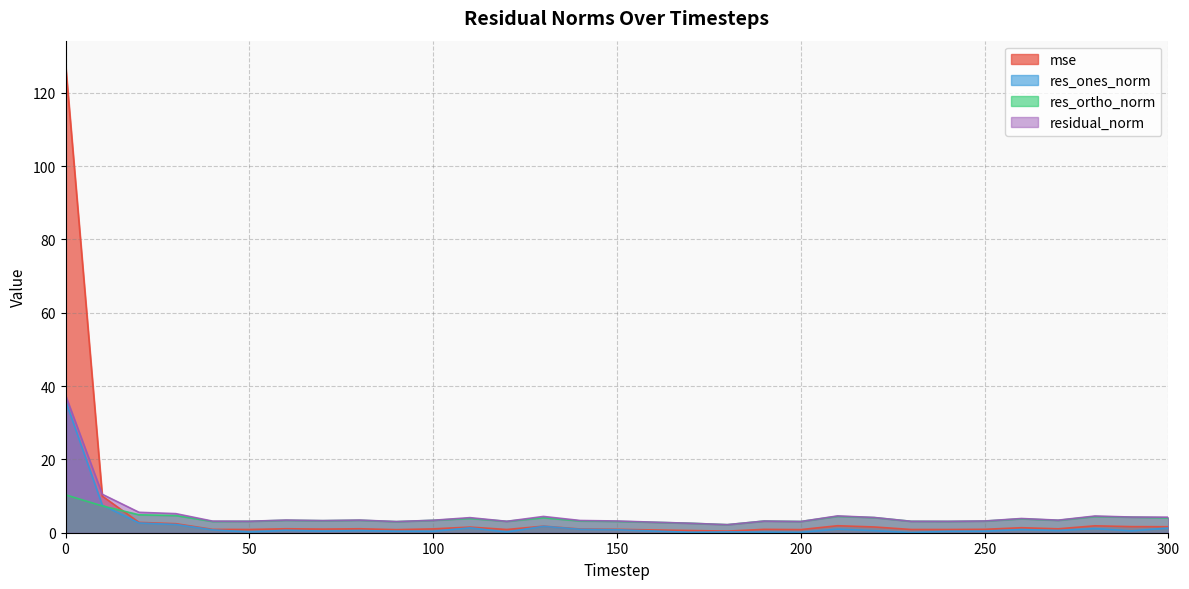

Reading left to right, extract all data points from this chart.

mse: 0=127.8	10=10.0	20=2.8	30=2.5	40=0.9	50=0.9	60=1.1	70=1.0	80=1.1	90=0.8	100=1.1	110=1.5	120=0.9	130=1.8	140=1.0	150=0.9	160=0.8	170=0.6	180=0.4	190=0.9	200=0.9	210=1.9	220=1.6	230=0.9	240=0.9	250=0.9	260=1.4	270=1.1	280=1.9	290=1.7	300=1.6
res_ones_norm: 0=36.0	10=7.5	20=2.7	30=2.3	40=0.8	50=0.2	60=0.7	70=0.4	80=0.6	90=0.4	100=0.4	110=1.3	120=0.2	130=1.8	140=0.9	150=0.8	160=0.5	170=0.1	180=0.2	190=0.1	200=0.1	210=1.0	220=0.6	230=0.0	240=0.4	250=0.4	260=0.8	270=0.6	280=1.1	290=0.5	300=1.3
res_ortho_norm: 0=10.3	10=7.3	20=4.9	30=4.7	40=3.1	50=3.1	60=3.4	70=3.3	80=3.4	90=3.0	100=3.4	110=3.9	120=3.1	130=4.1	140=3.2	150=3.1	160=2.8	170=2.6	180=2.2	190=3.2	200=3.1	210=4.5	220=4.1	230=3.1	240=3.1	250=3.2	260=3.8	270=3.4	280=4.4	290=4.2	300=4.0
residual_norm: 0=37.5	10=10.5	20=5.6	30=5.2	40=3.2	50=3.1	60=3.5	70=3.3	80=3.4	90=3.0	100=3.4	110=4.1	120=3.1	130=4.4	140=3.3	150=3.2	160=2.9	170=2.6	180=2.2	190=3.2	200=3.1	210=4.6	220=4.2	230=3.1	240=3.1	250=3.2	260=3.9	270=3.4	280=4.6	290=4.3	300=4.2